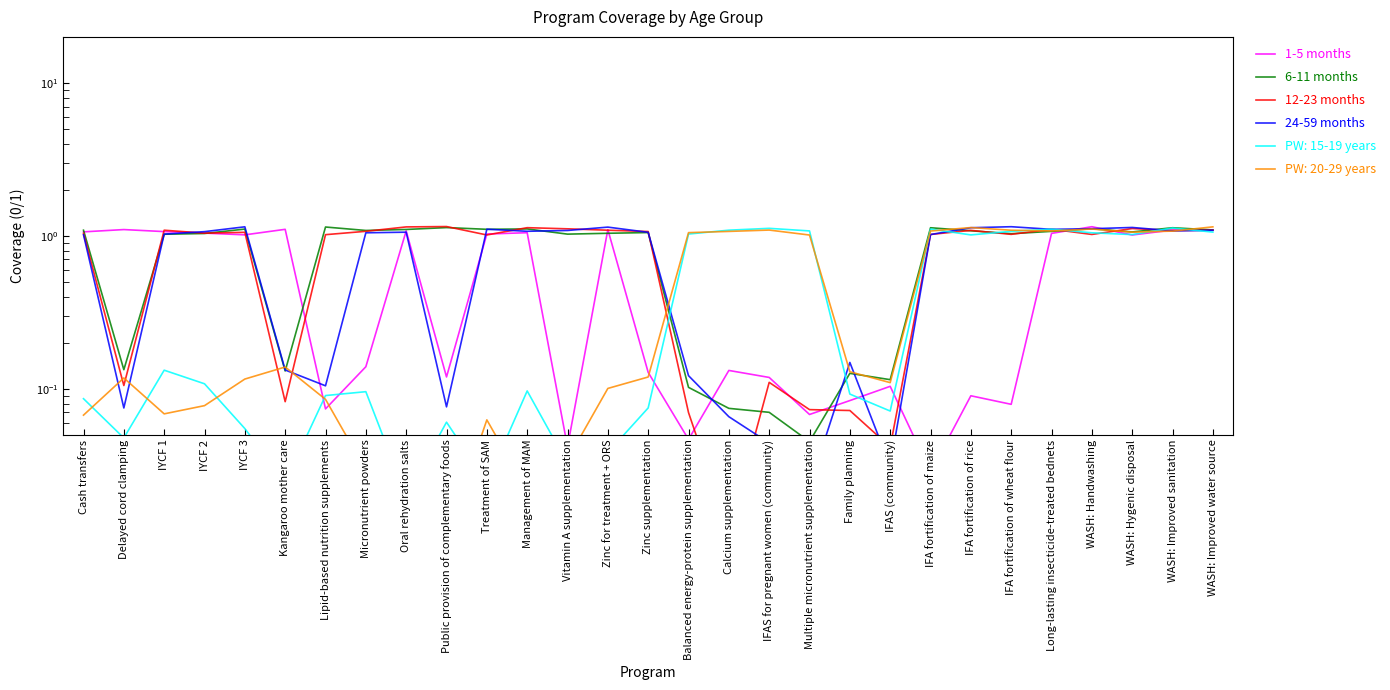

Where is 1-5 months nearest to the value 0?

IFA fortification of maize